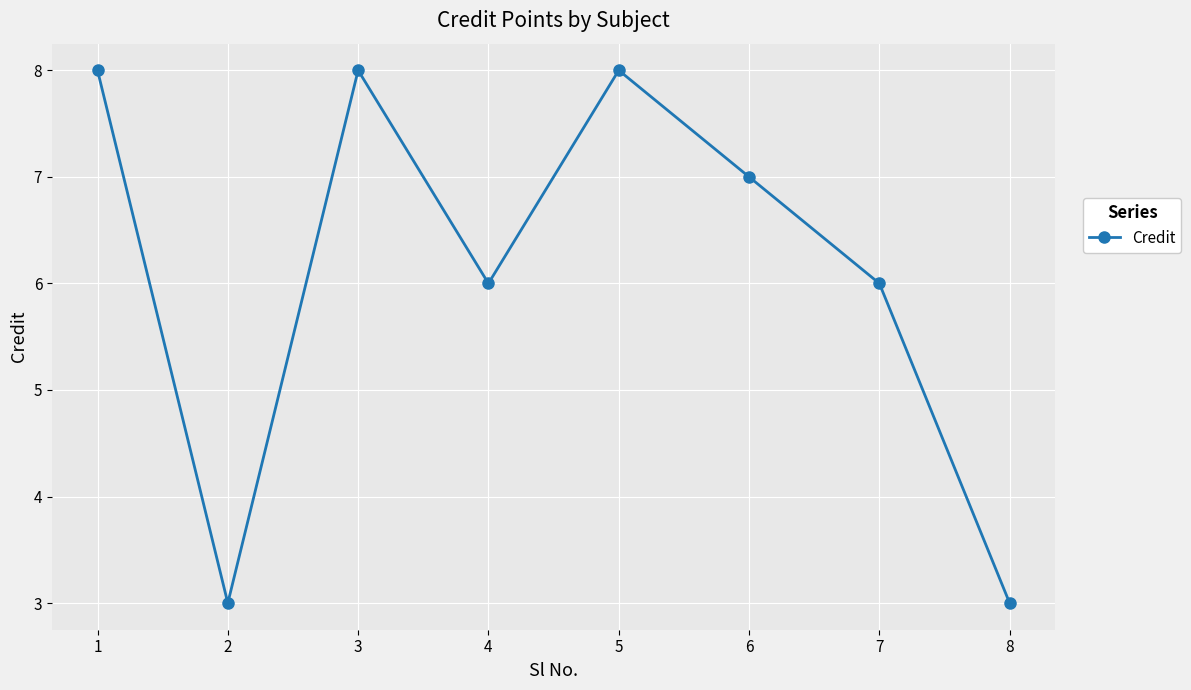

Is it true that the value at 1 is 8?

True